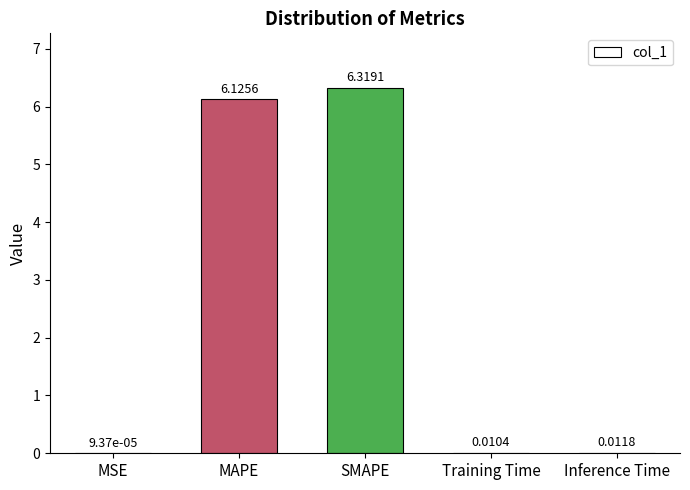

What is the greatest value displayed?

6.3